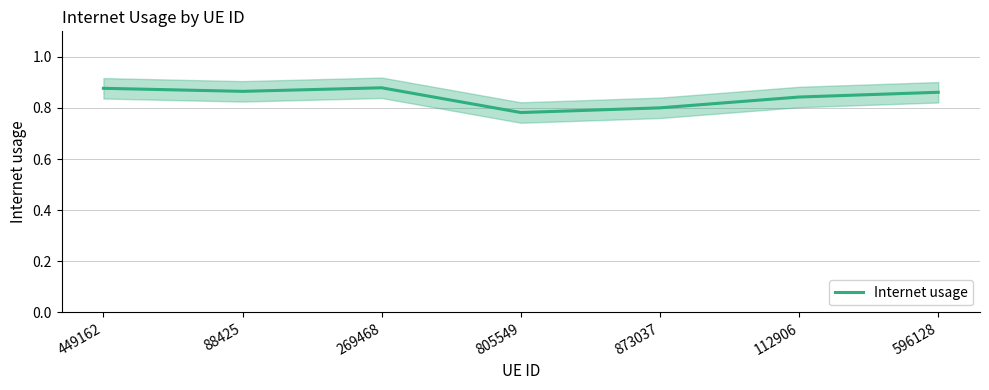

What is the value of the 4th point from the left?

0.8